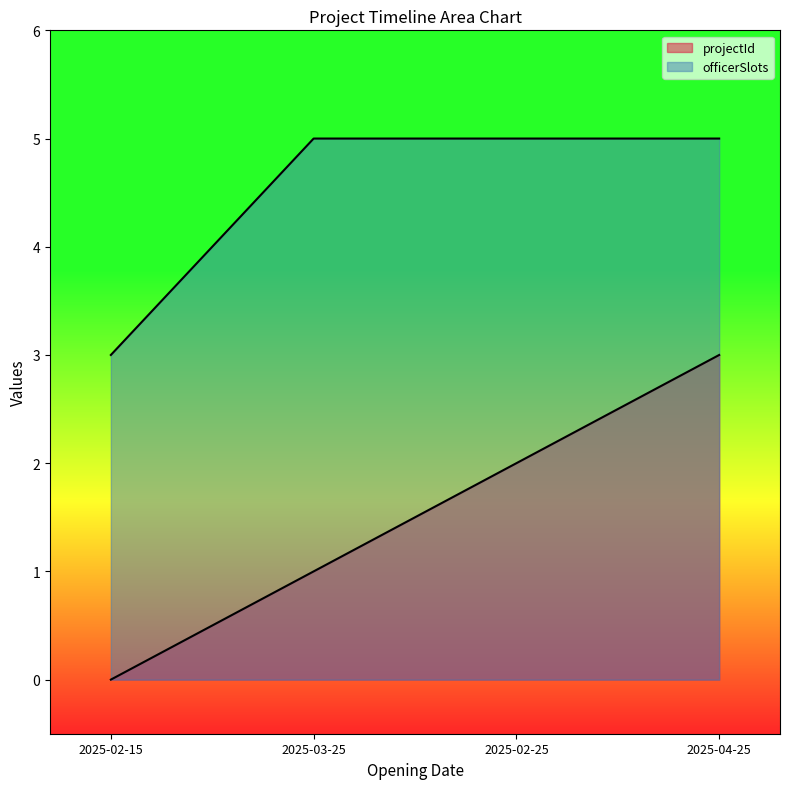

Rank the series at 2025-02-15 from highest to lowest value.

officerSlots, projectId